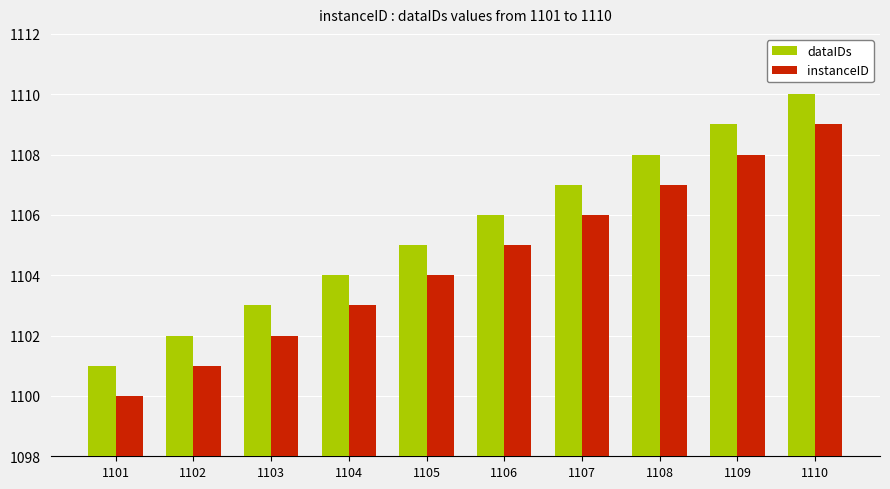

What is the maximum value for instanceID?

1109